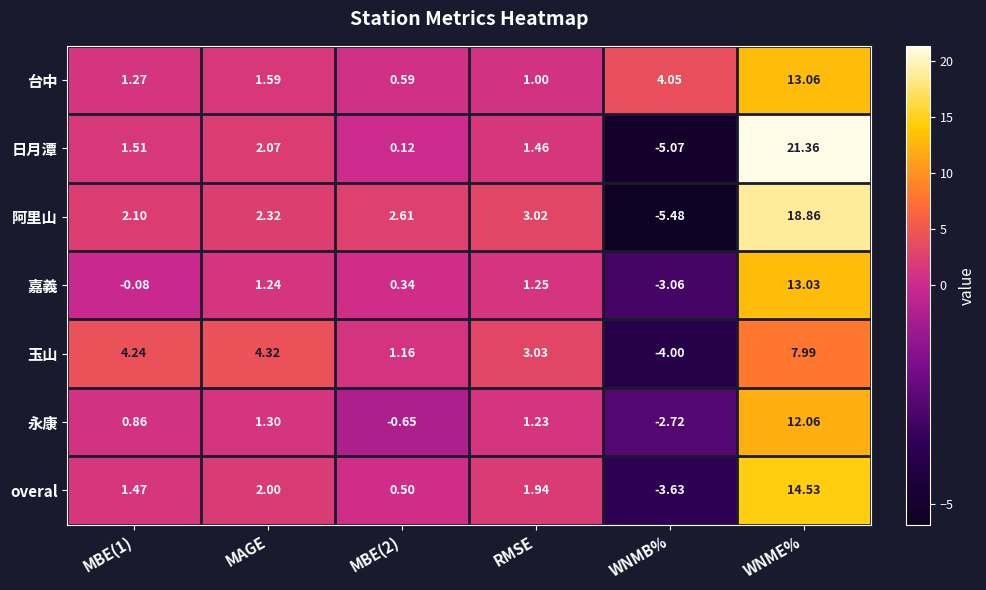

At which label does overal reach its peak?

WNME%